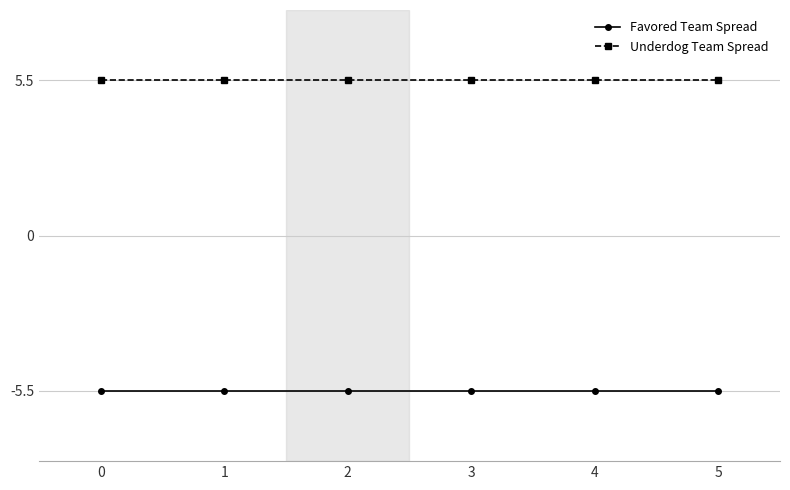

Rank the series at 1 from lowest to highest value.

Favored Team Spread, Underdog Team Spread